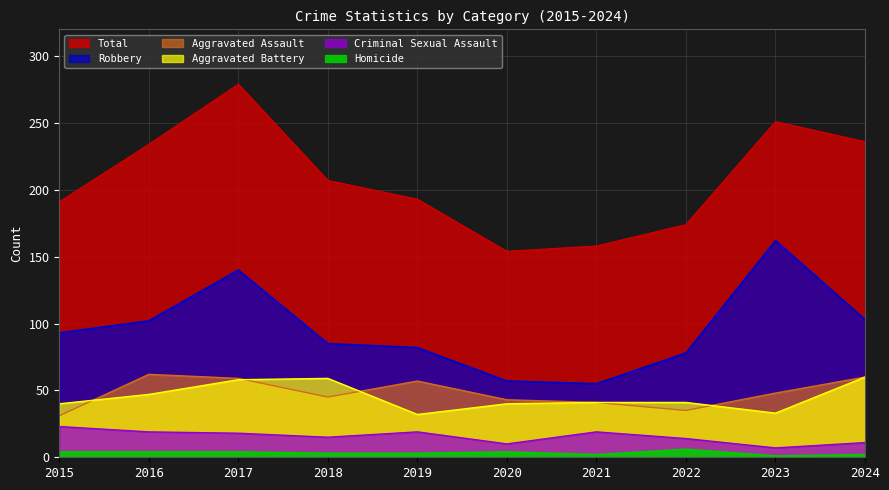

What is the total value across all series at 2020?

308